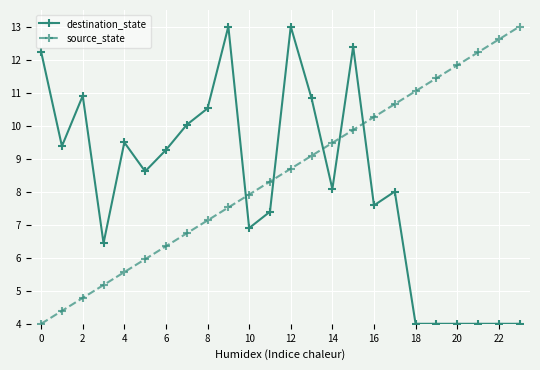

At how many categories does at least one series exceed 5?

24